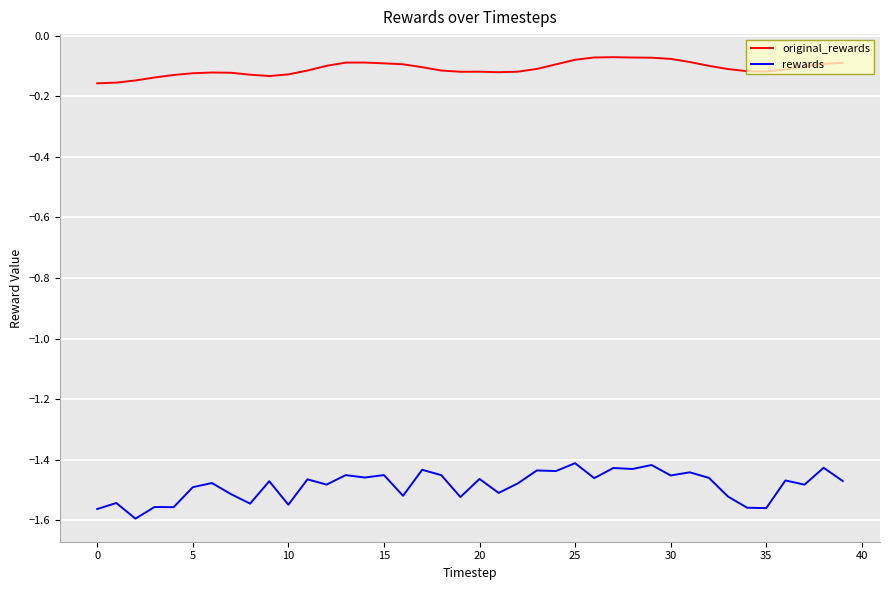

True or false: rewards has more than 0 points higher than both neighbors.

True